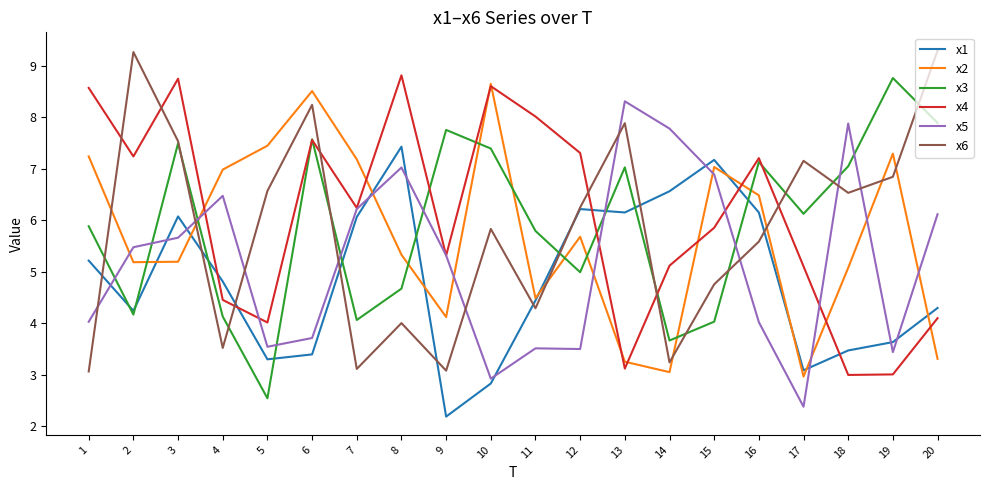

How many lines are shown in the chart?

6